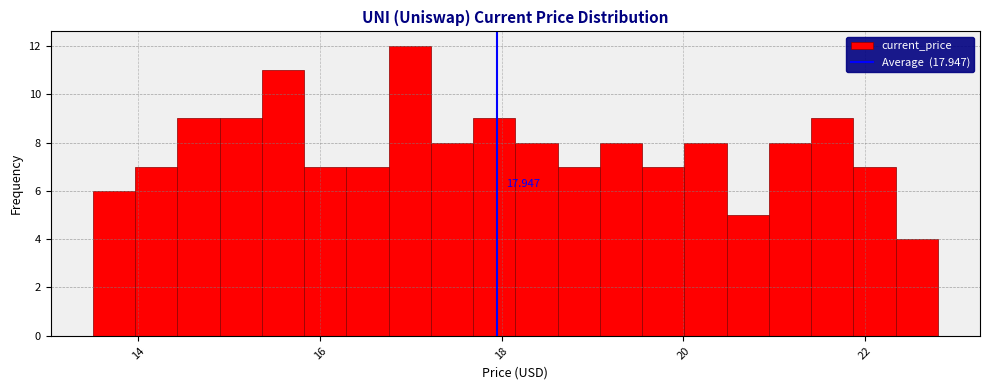

Around what value on the x-axis is the tallest bar? Give the approximate position of its centre, as read against the axis.

17.0